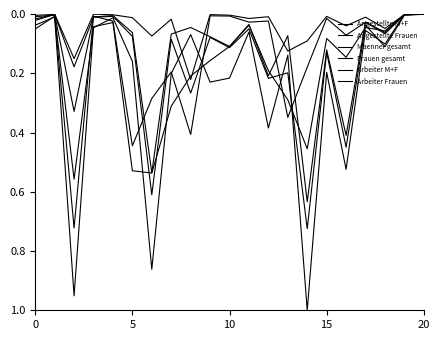

How many lines are shown in the chart?

6